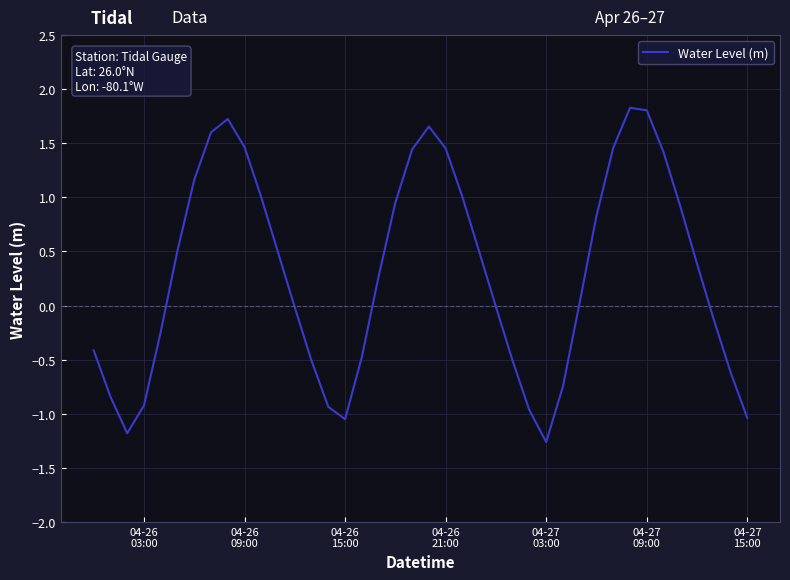

What is the difference between the maximum and minimum values?

3.1